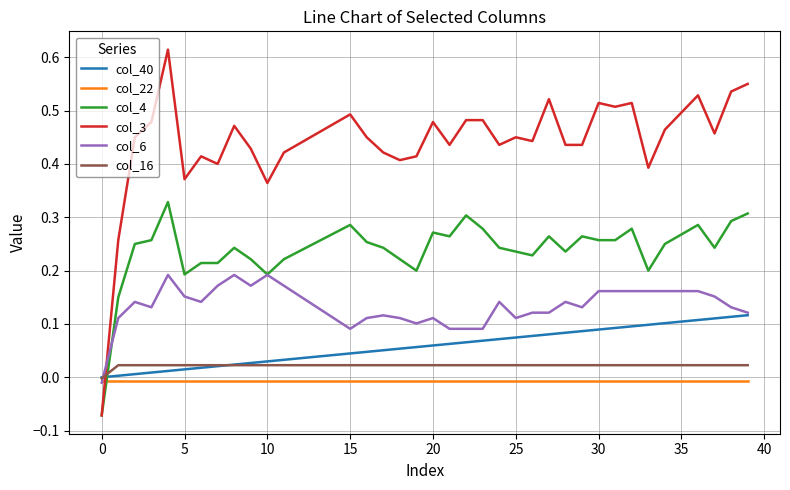

True or false: col_40 and col_16 intersect in this chart.

True